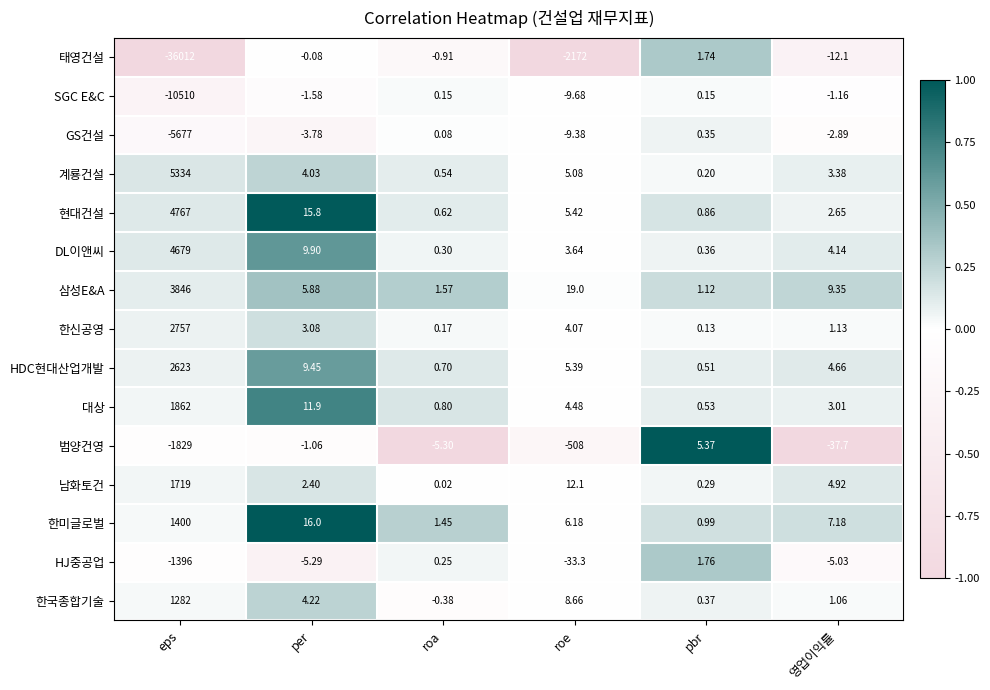

Which label corresponds to the smallest value in the chart?

eps